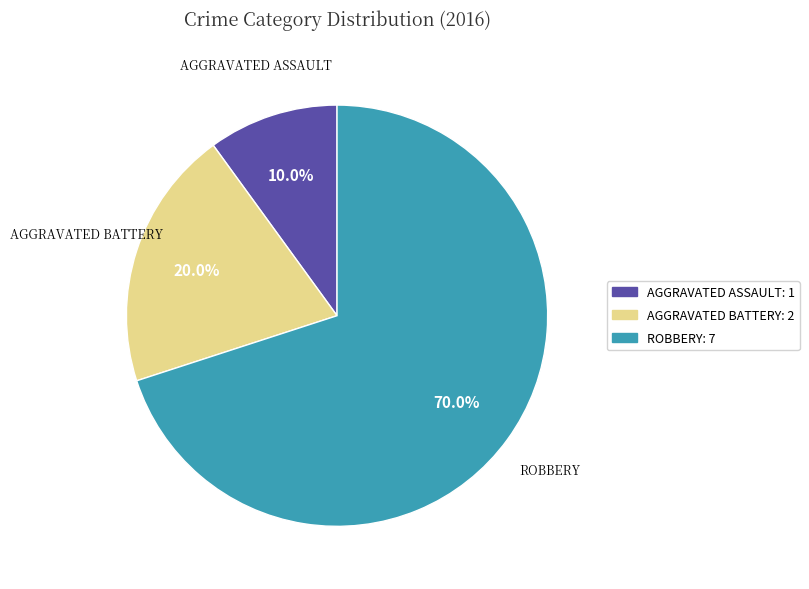

What is the majority slice?

ROBBERY: 7